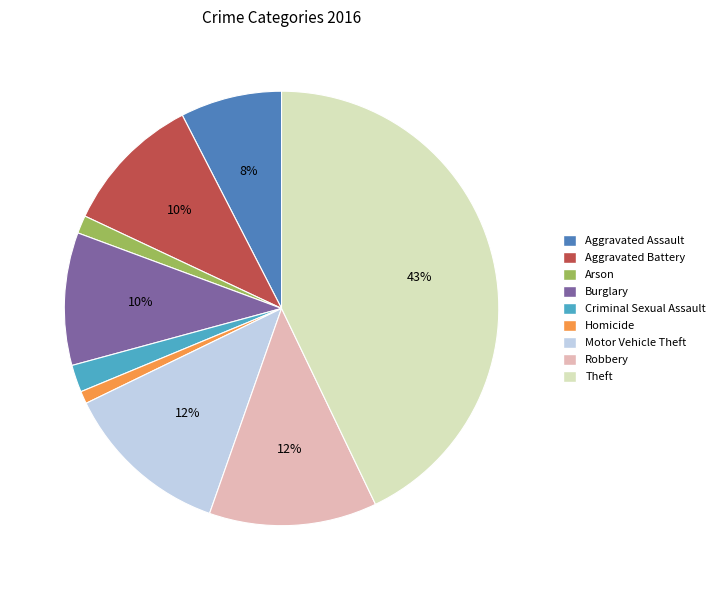

Combined, do Aggravated Battery and Homicide account for over 50%?

No